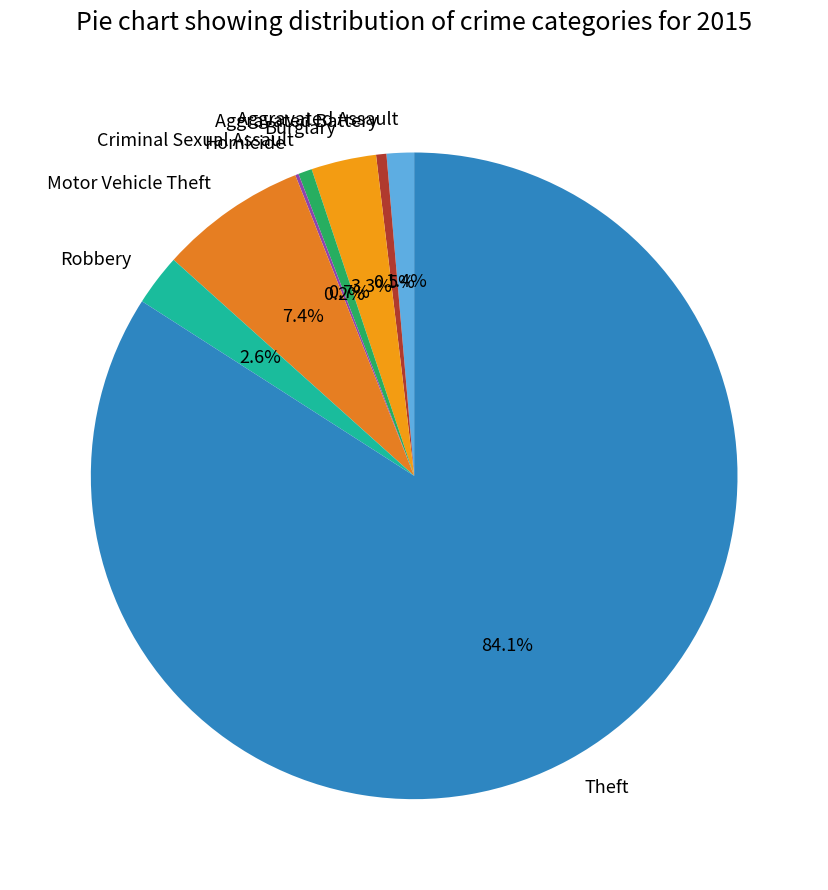

To the nearest percent, what is the average slice percentage?

12%